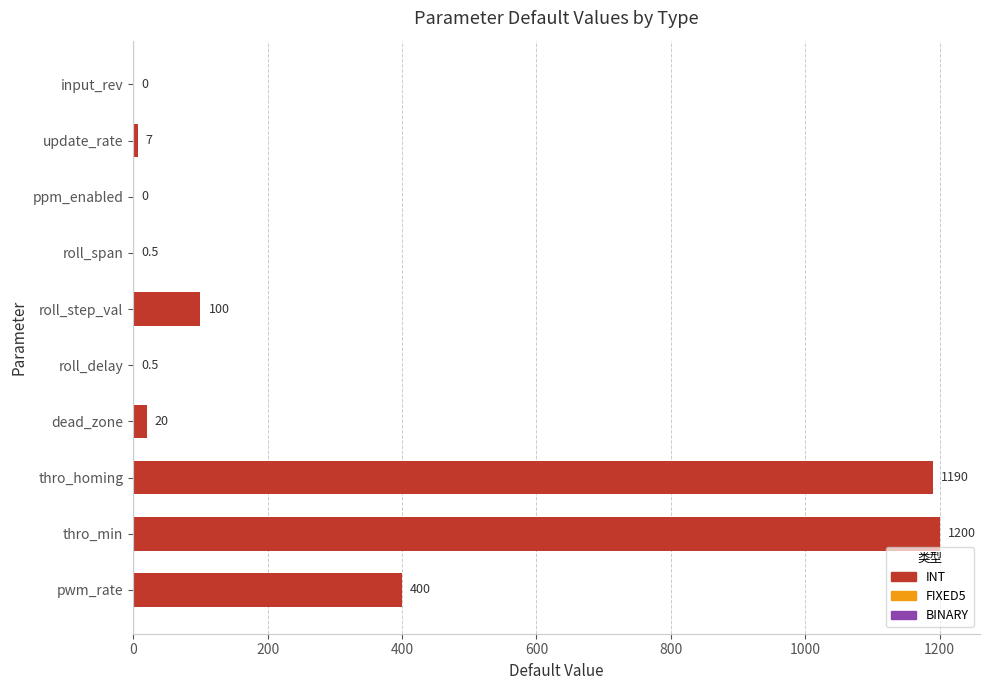

Between dead_zone and ppm_enabled, which is larger?

dead_zone